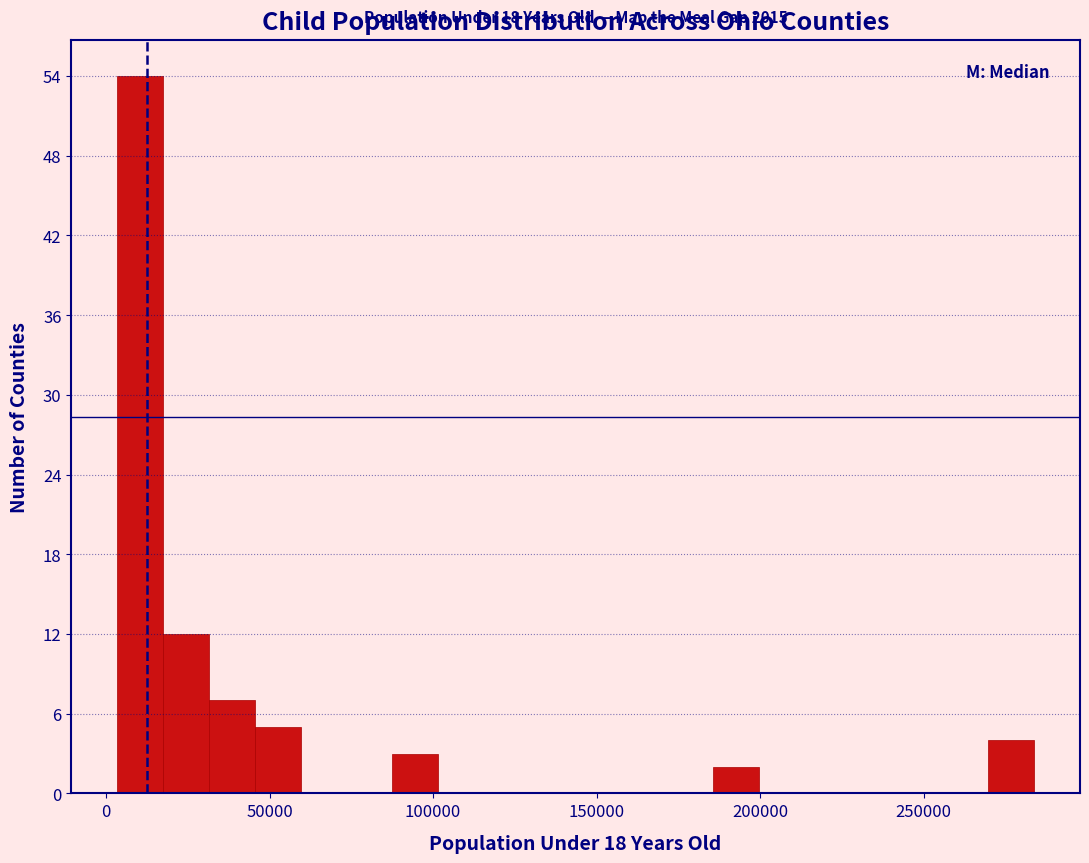

Around what value on the x-axis is the tallest bar? Give the approximate position of its centre, as read against the axis.

10000